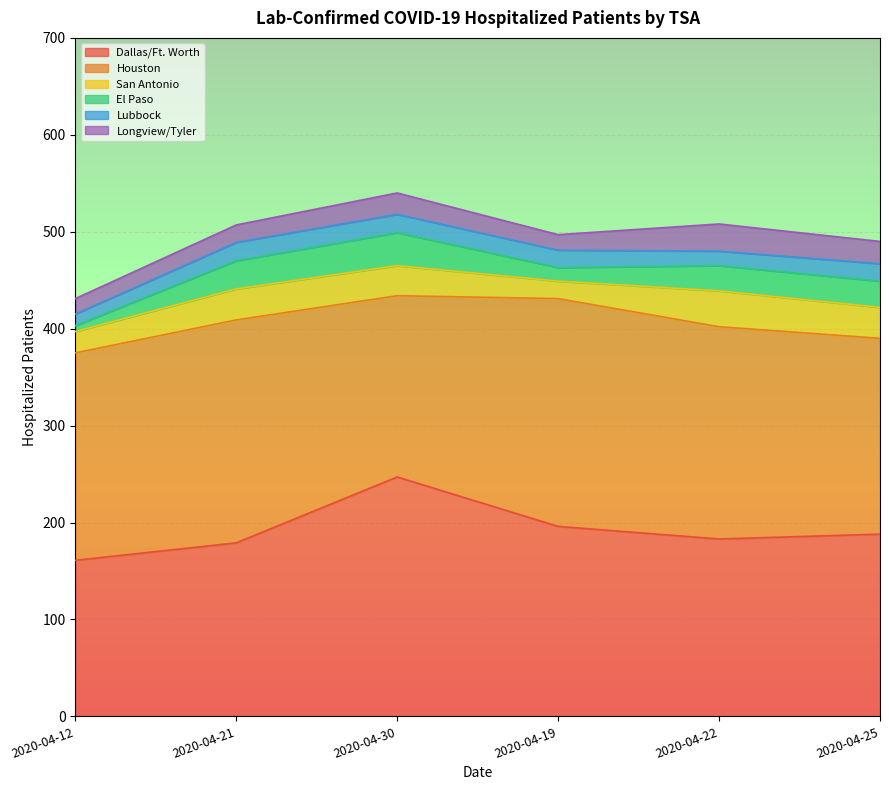

True or false: San Antonio has a value of 57 at 2020-04-22.

False